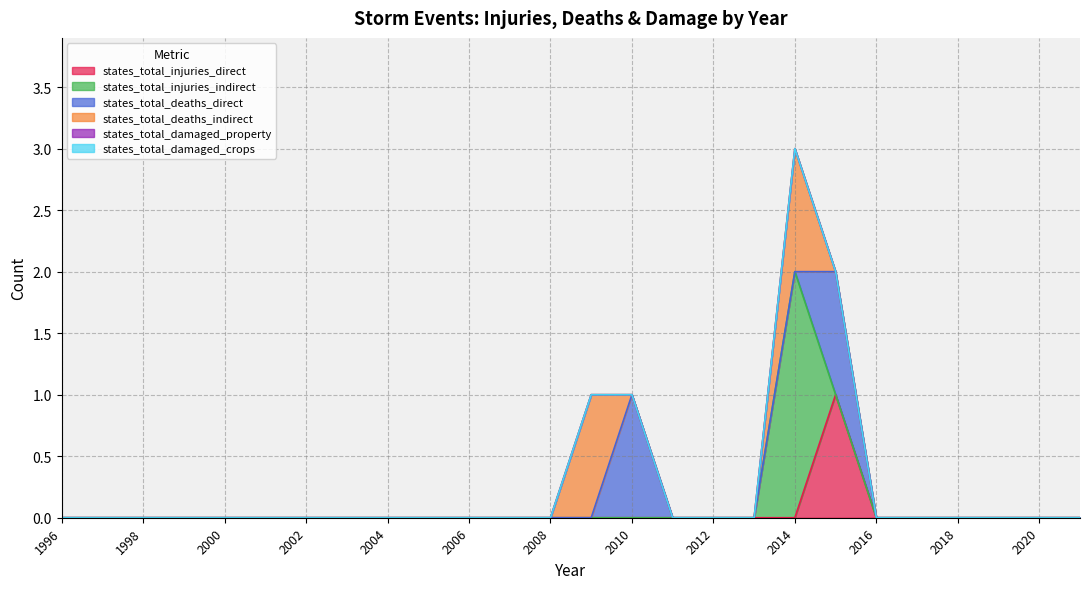

How many lines are shown in the chart?

6